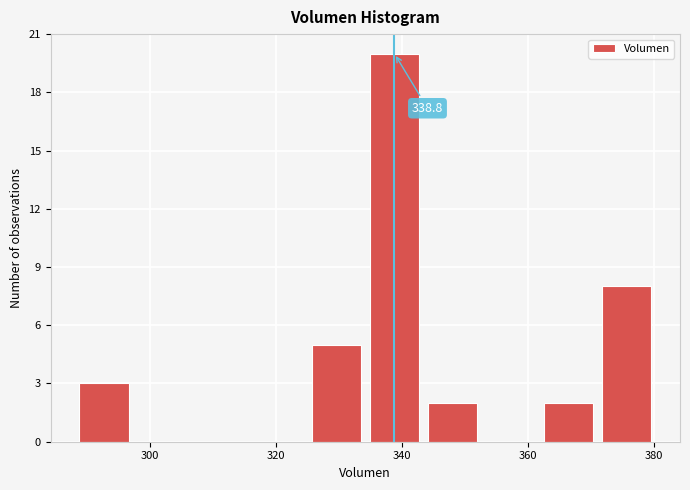

Which range on the x-axis has the tallest bar?

334 to 344